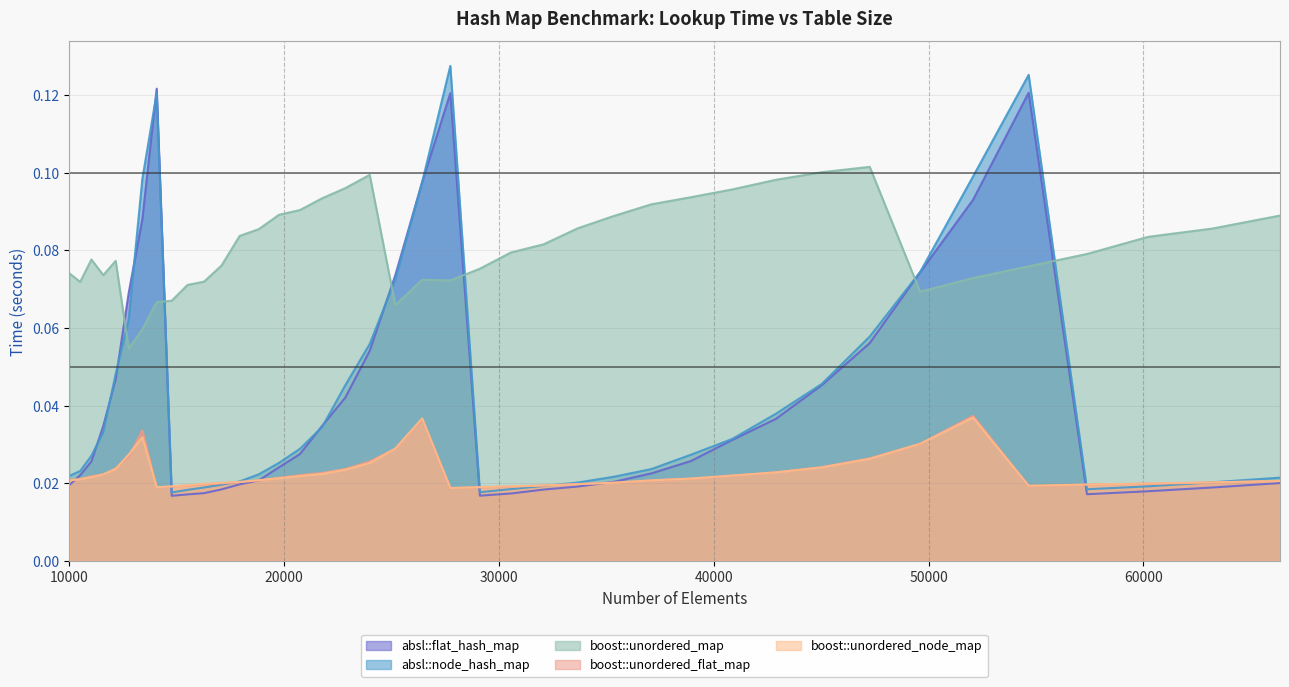

List the labels in order of absl::flat_hash_map value, largest first.

14063, 54656, 27733, 26421, 52069, 13396, 49605, 25171, 12760, 47258, 23980, 12154, 45022, 22845, 42892, 21764, 11576, 40863, 20734, 38930, 11025, 19753, 37089, 10500, 18818, 35335, 66358, 17927, 10000, 33664, 63216, 17078, 32072, 60223, 16269, 30555, 57372, 15498, 29110, 14763